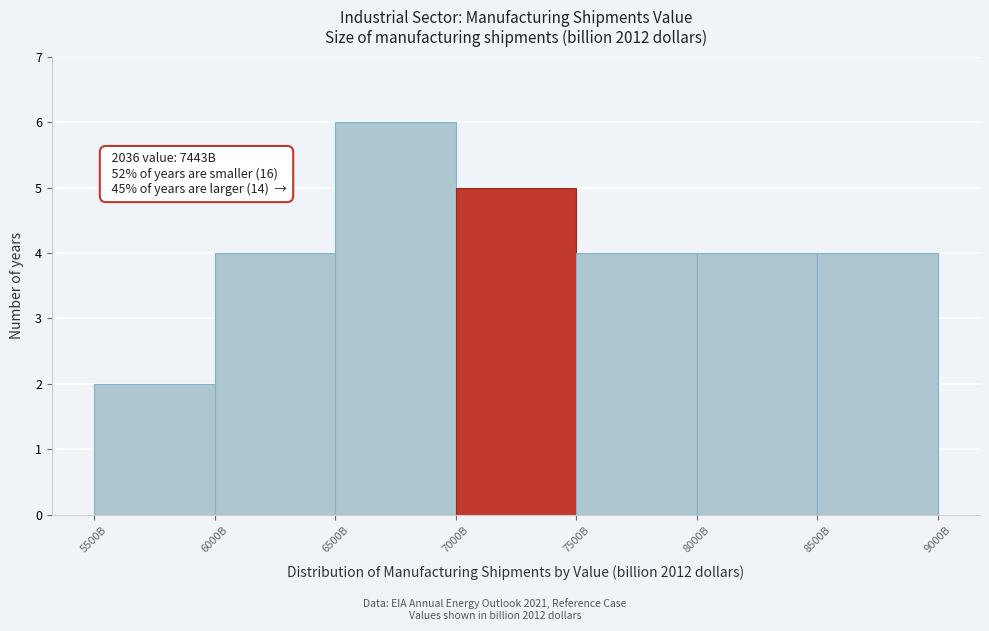

Reading left to right, extract all data points from this chart.

5500B=2	6000B=4	6500B=6	7000B=5	7500B=4	8000B=4	8500B=4